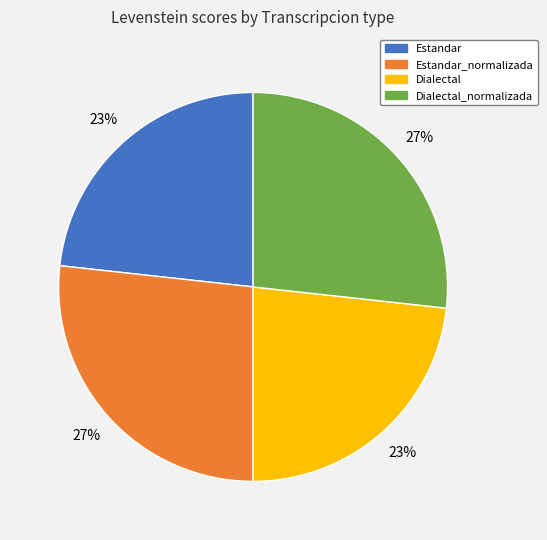

To the nearest percent, what is the average slice percentage?

25%